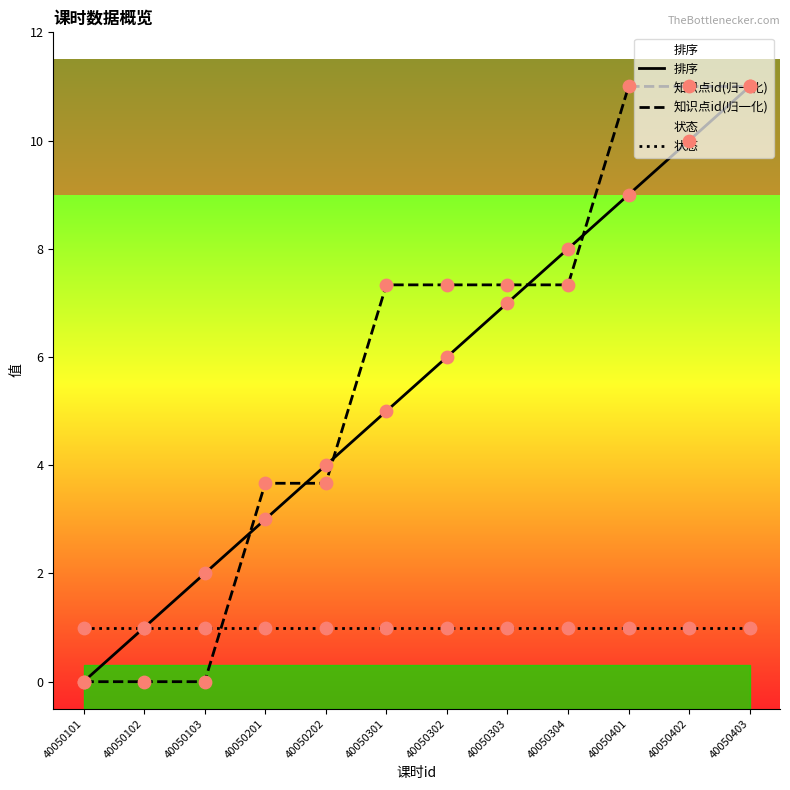

Which series reaches the minimum Y coordinate?

排序